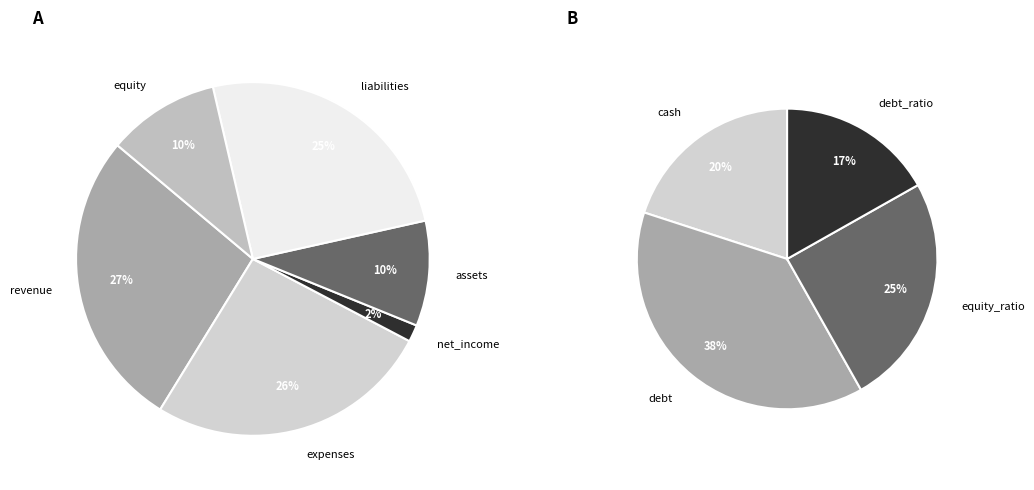

Is it true that expenses is 22% of the pie?

False